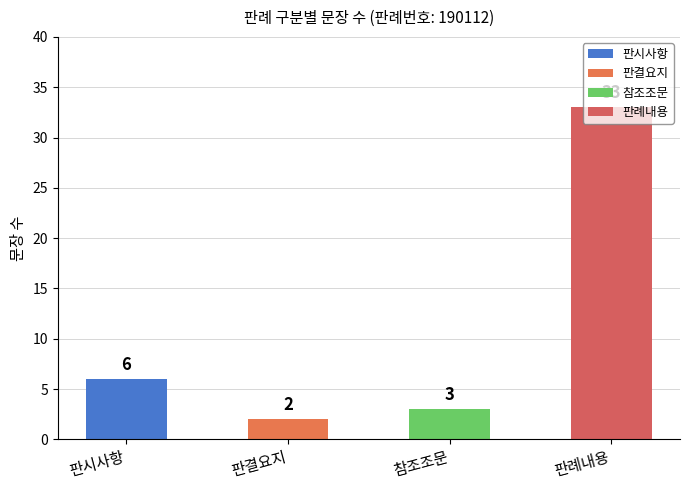

How many values are below 6?

2